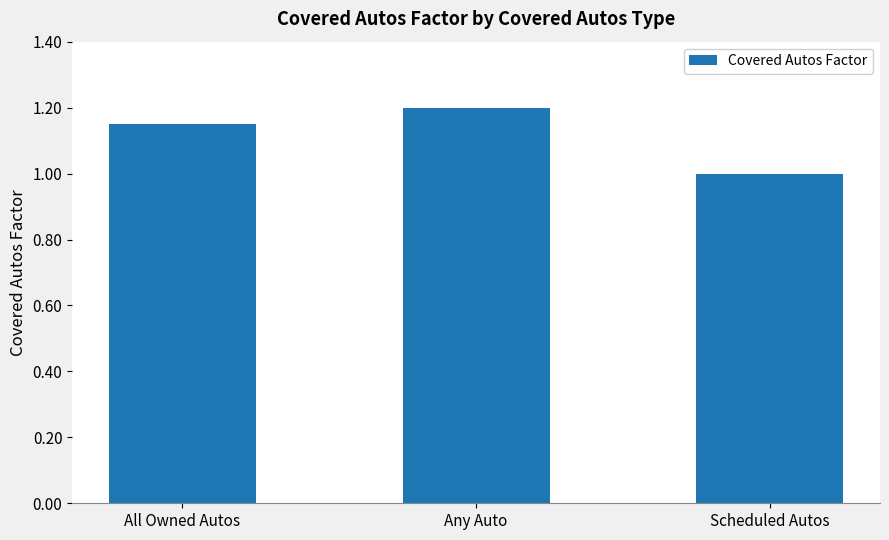

List the labels in order of value, largest first.

Any Auto, All Owned Autos, Scheduled Autos